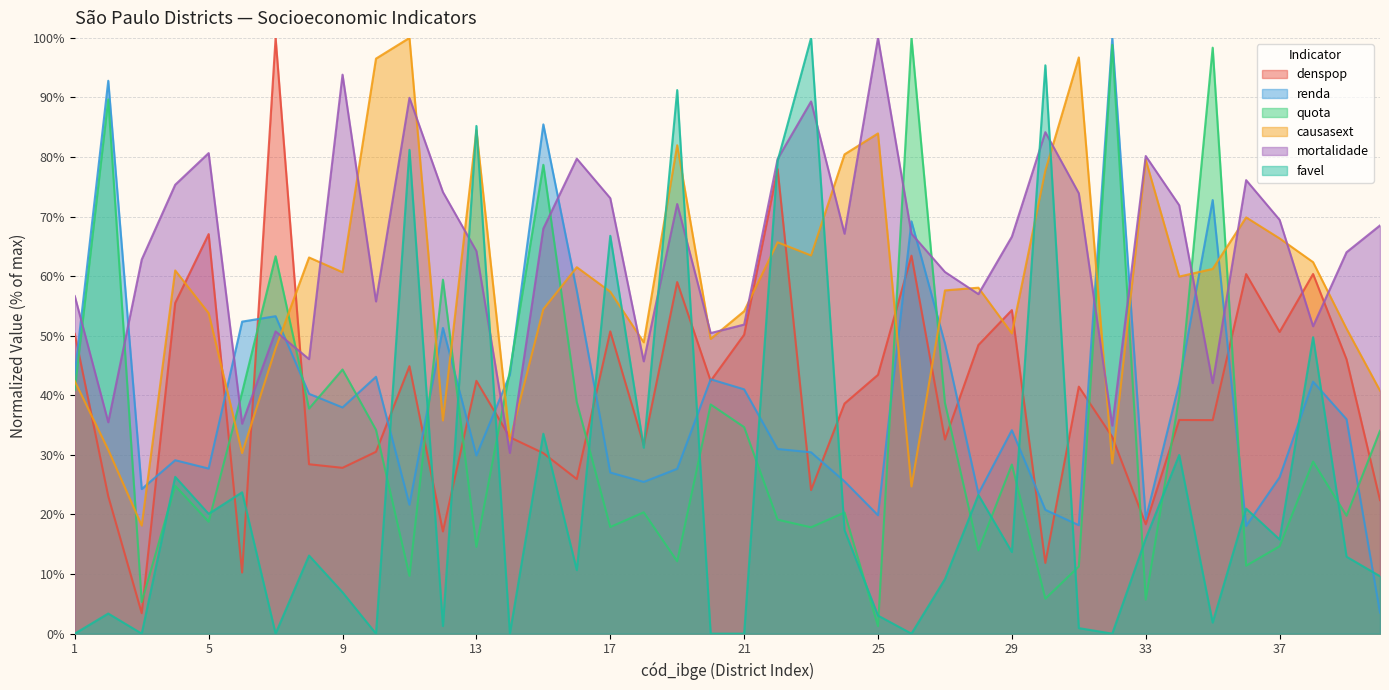

Between 31 and 37, which series saw the biggest shift?

causasext